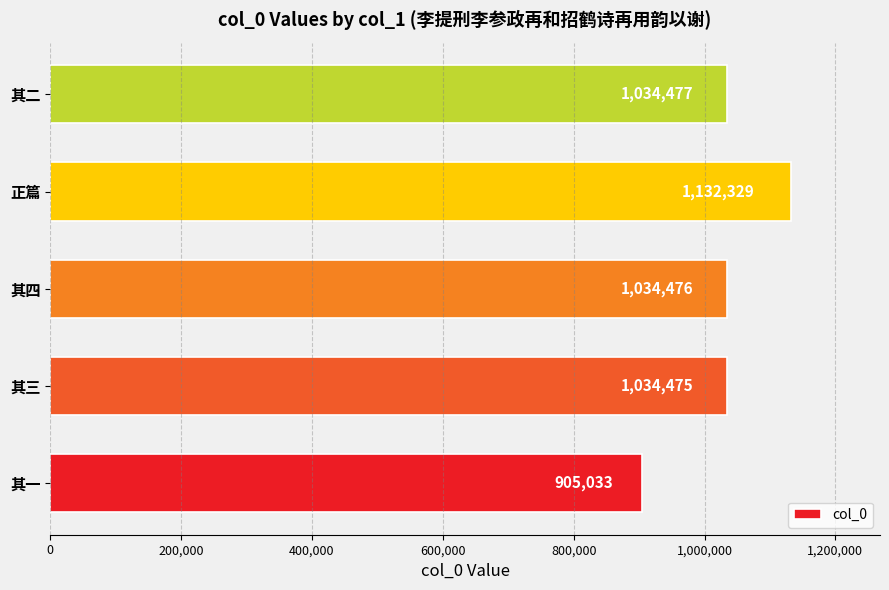

The chart shows a value of 1034475 at 其三. True or false?

True